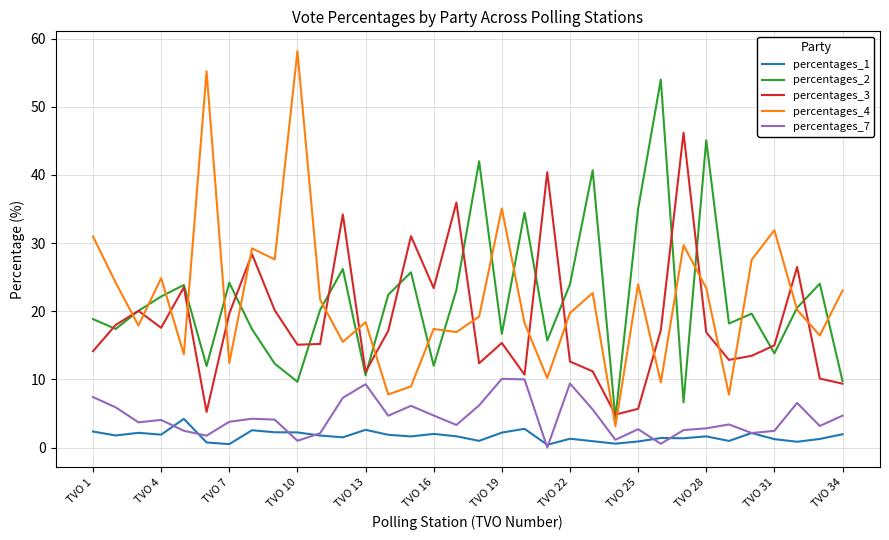

Does the chart have visible grid lines?

Yes